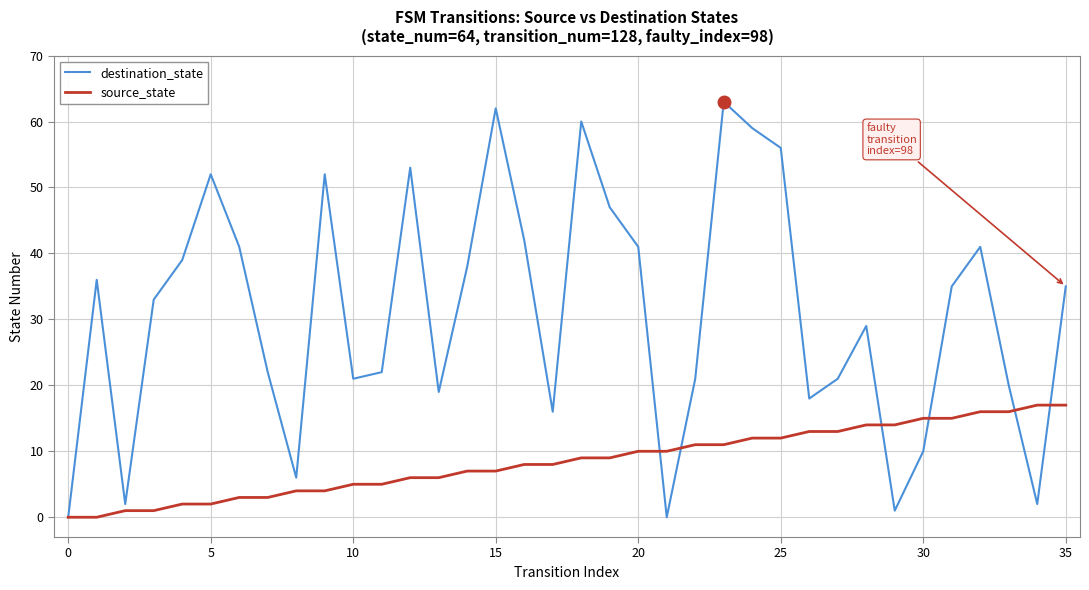

True or false: source_state and destination_state cross at least once.

True